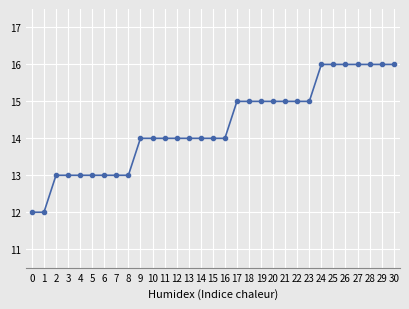

Count the values in the range 13 to 15.

22